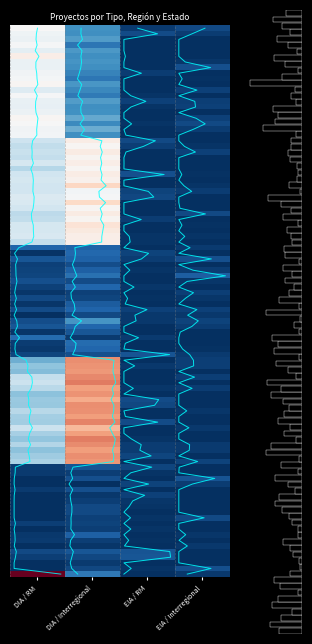

Which category has the highest value across all series?

DIA / RM